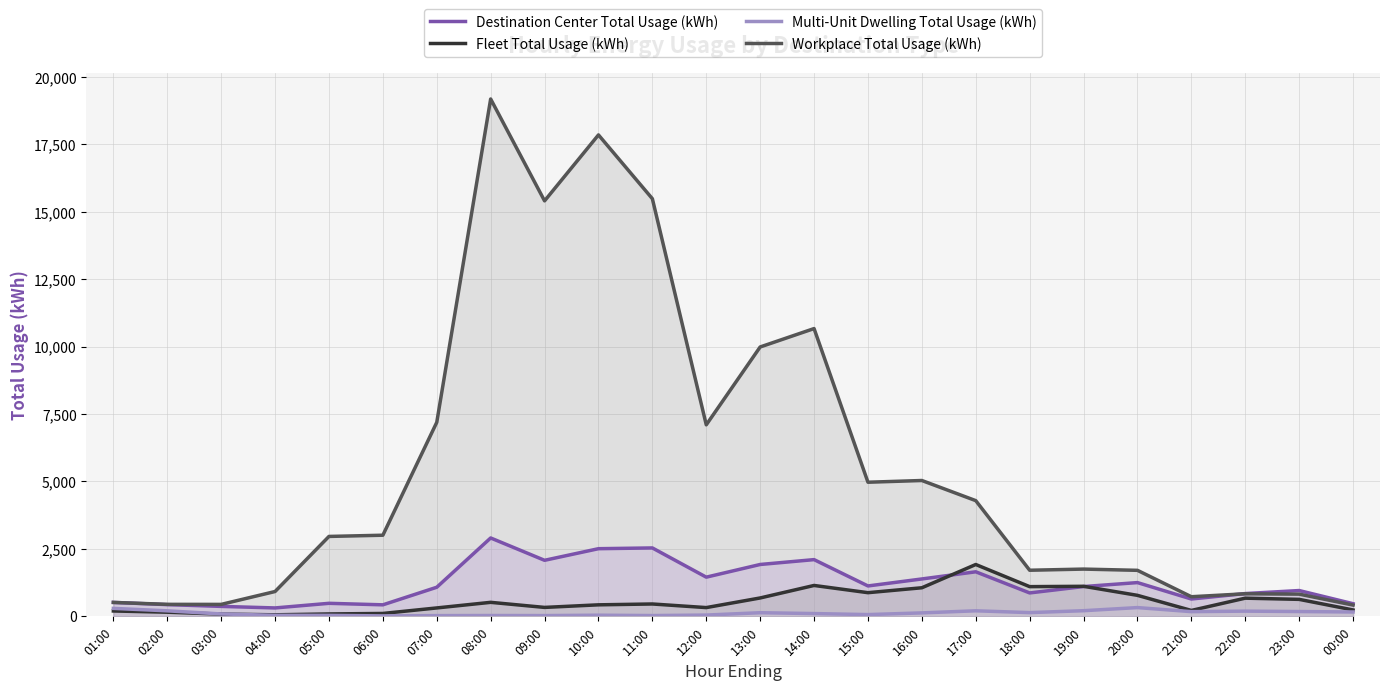

Rank the series at 04:00 from highest to lowest value.

Workplace Total Usage (kWh), Destination Center Total Usage (kWh), Fleet Total Usage (kWh), Multi-Unit Dwelling Total Usage (kWh)